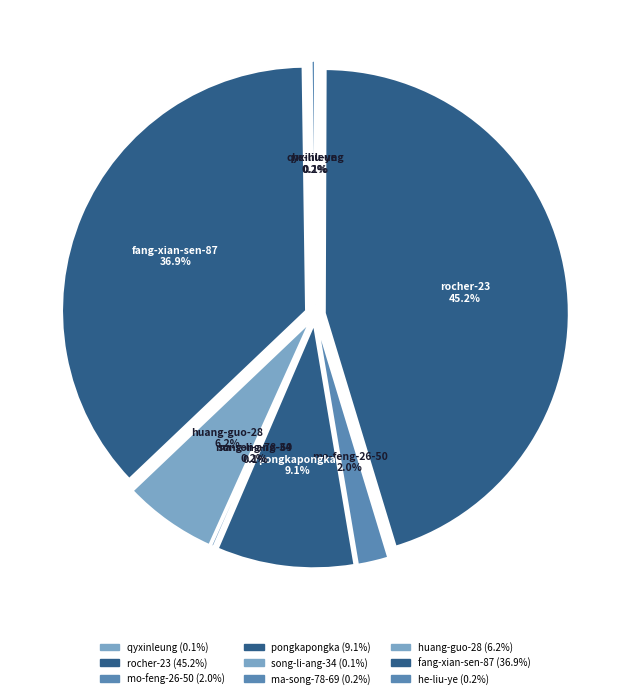

Count the number of slices in the pie.

9